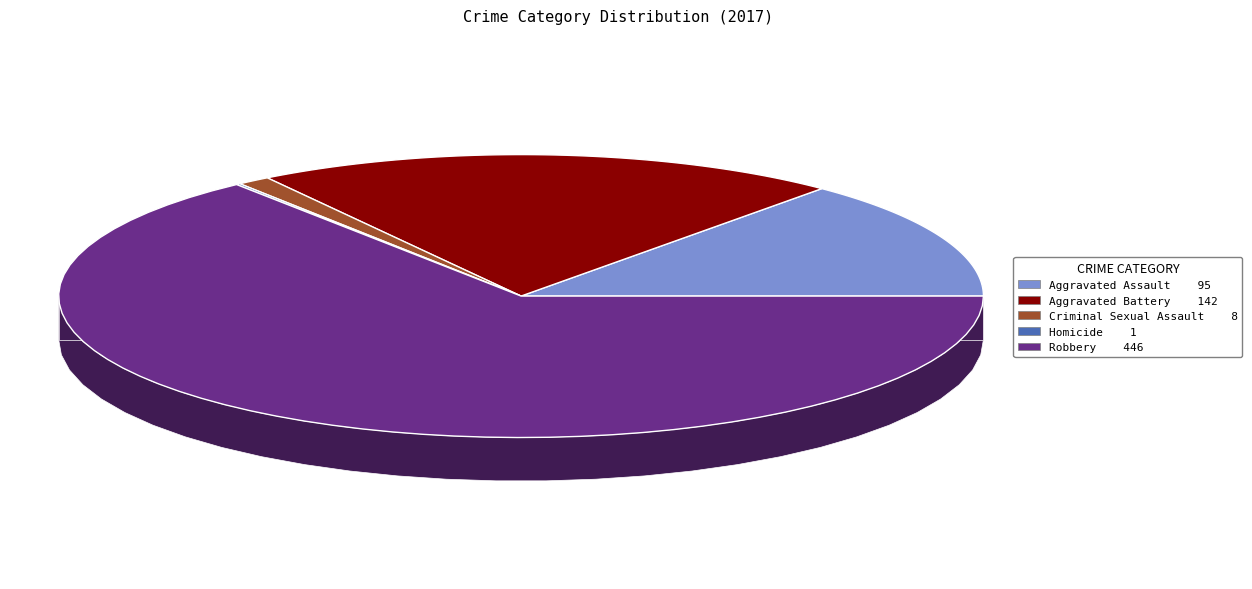

Count the number of slices in the pie.

5